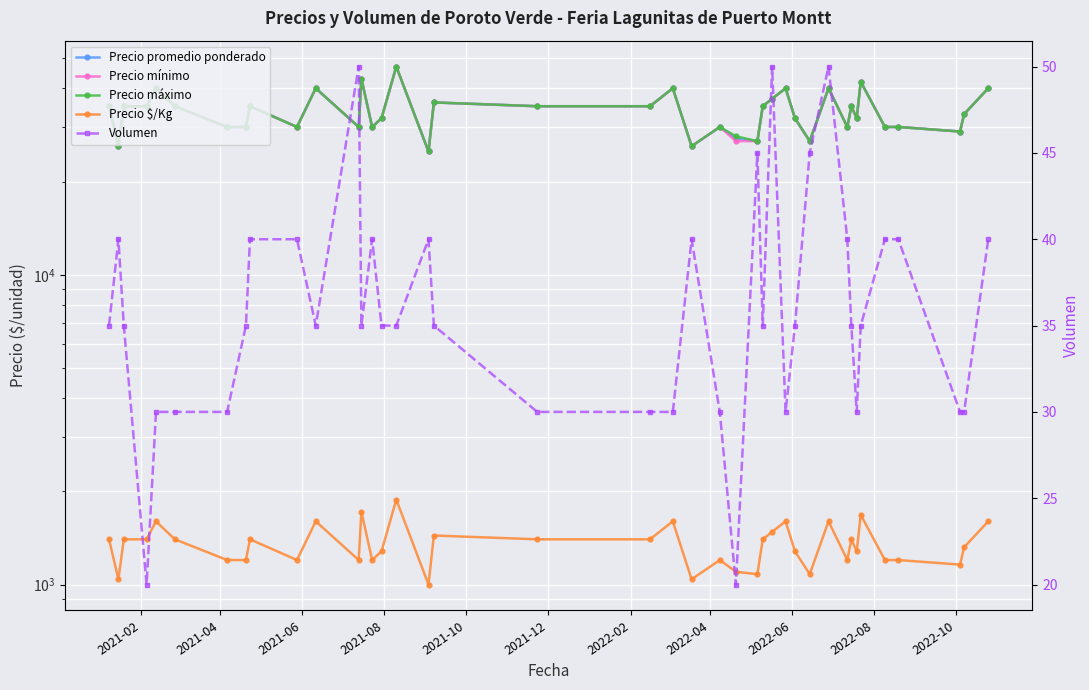

The Volumen series shows 8 at 2021-08. True or false?

False